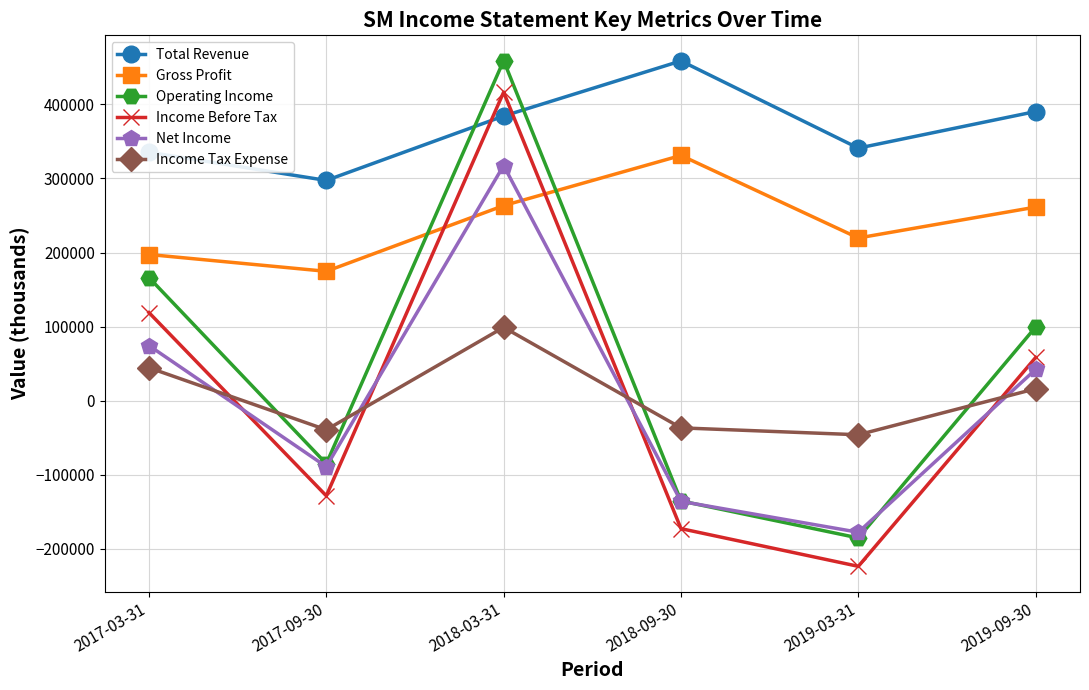

At which category does Total Revenue reach its first local peak?

2018-09-30